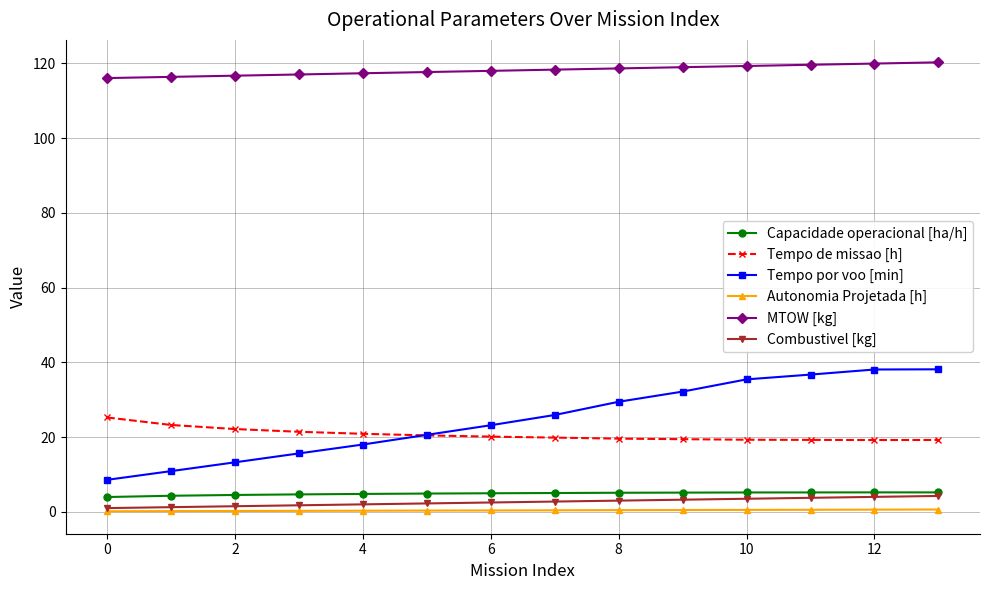

Which series has the largest range (max minus min)?

Tempo por voo [min]